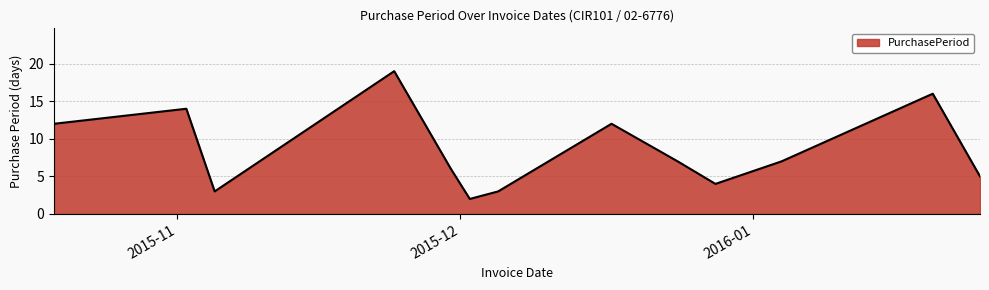

What is the greatest value displayed?

19